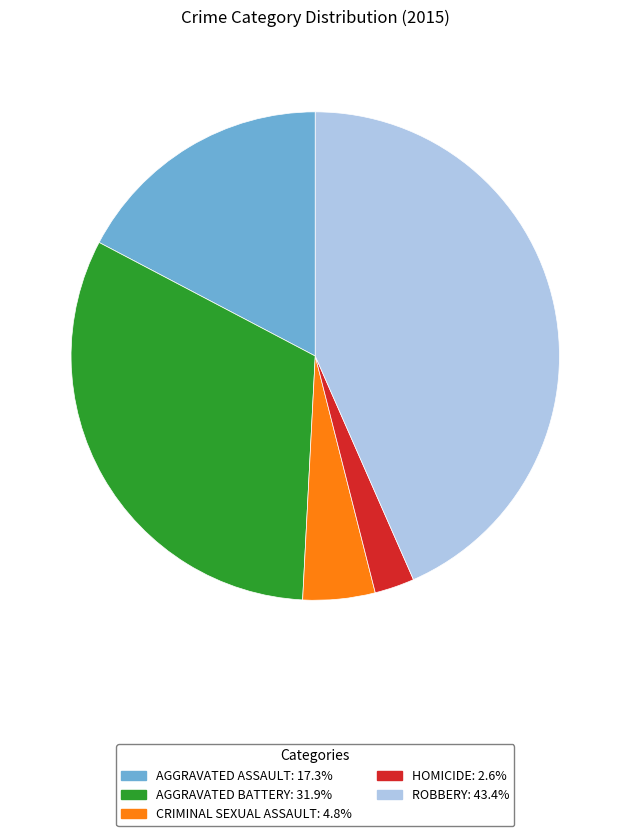

Does any single category account for the majority?

No